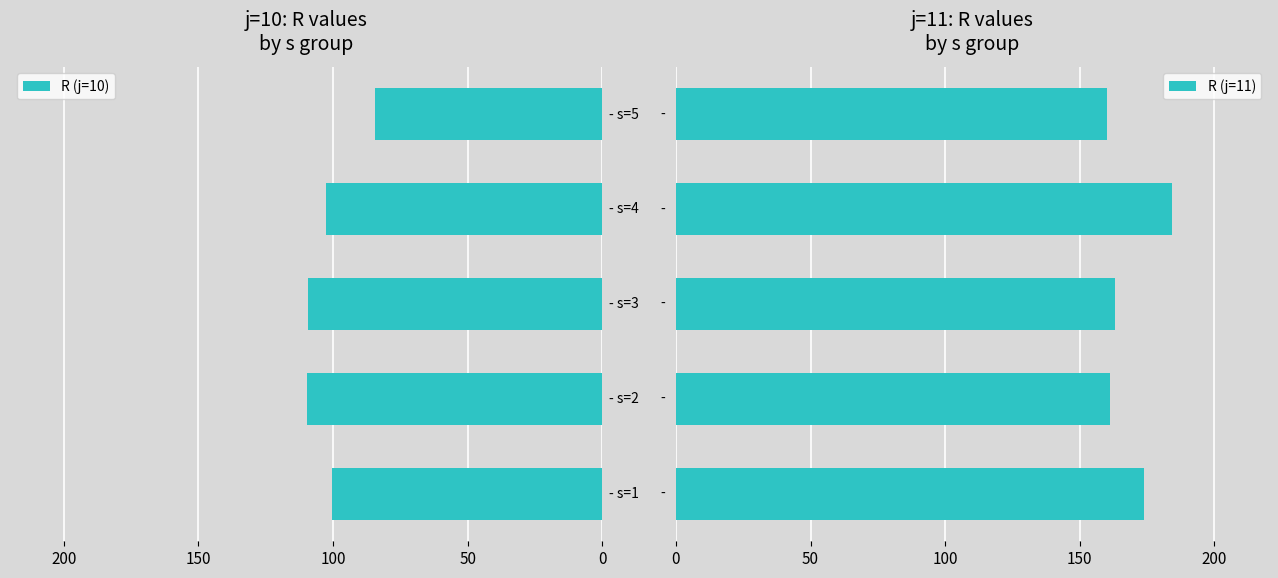

What is the difference between the maximum and minimum values in the j=10 series?

25.0